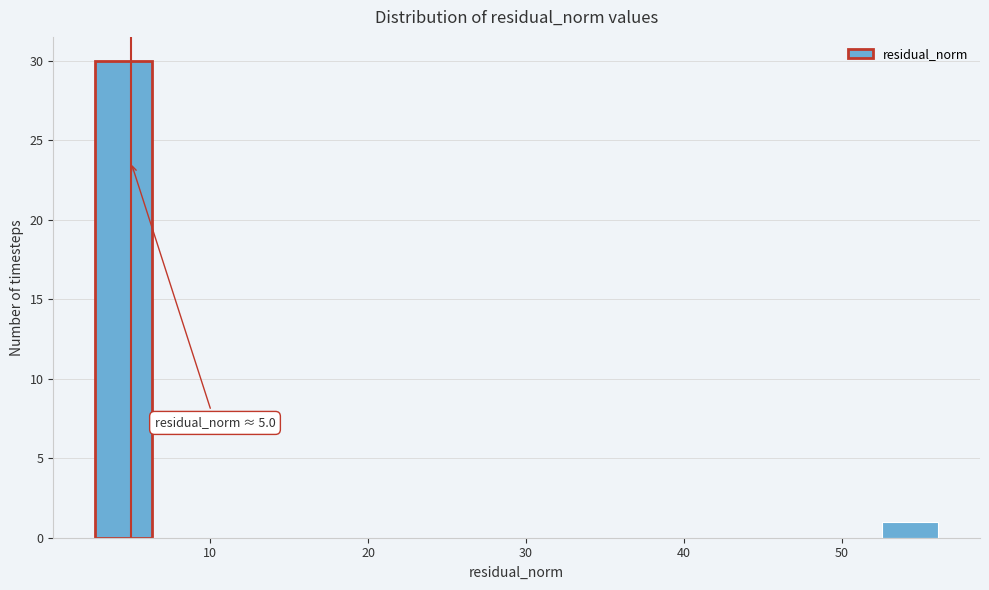

Around what value on the x-axis is the tallest bar? Give the approximate position of its centre, as read against the axis.

5